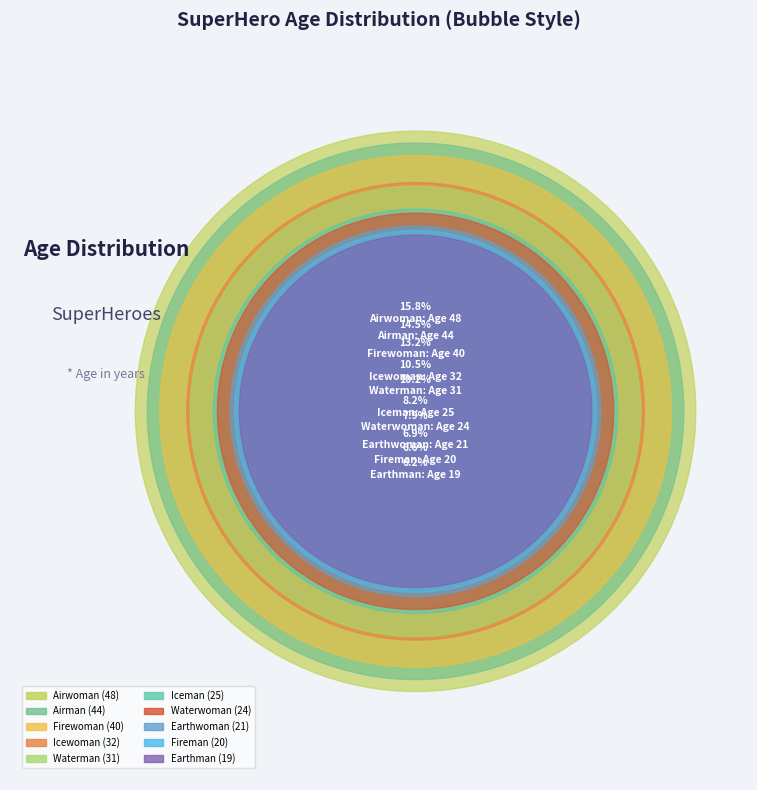

What is the change in value from Icewoman to Earthman?

-13